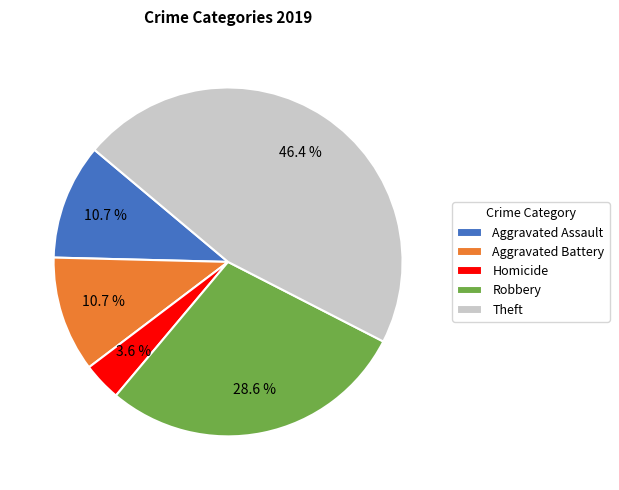

To the nearest percent, what is the combined percentage of Homicide and Aggravated Battery?

14%